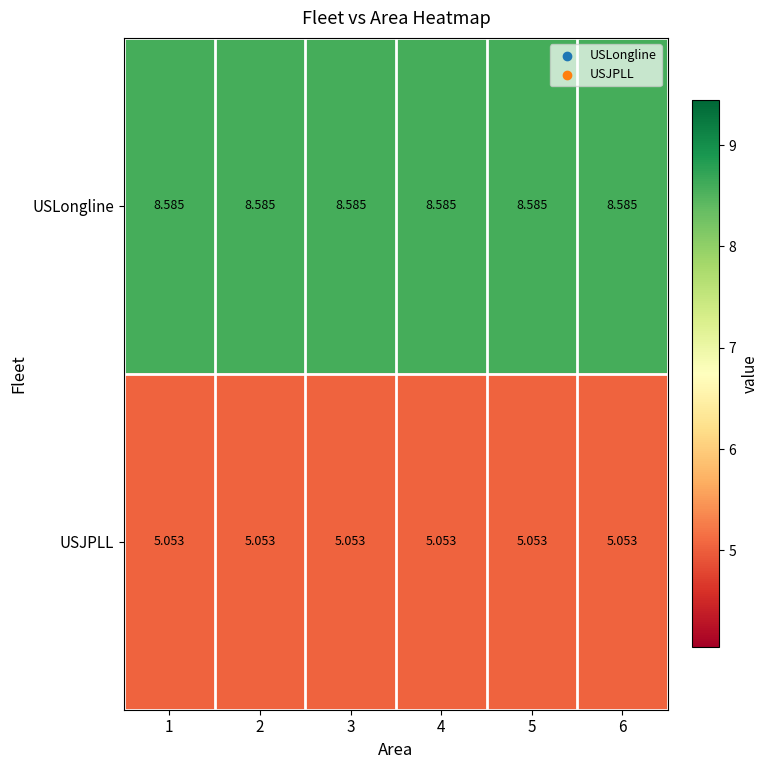

Rank the series by their average value, from lowest to highest.

USJPLL, USLongline